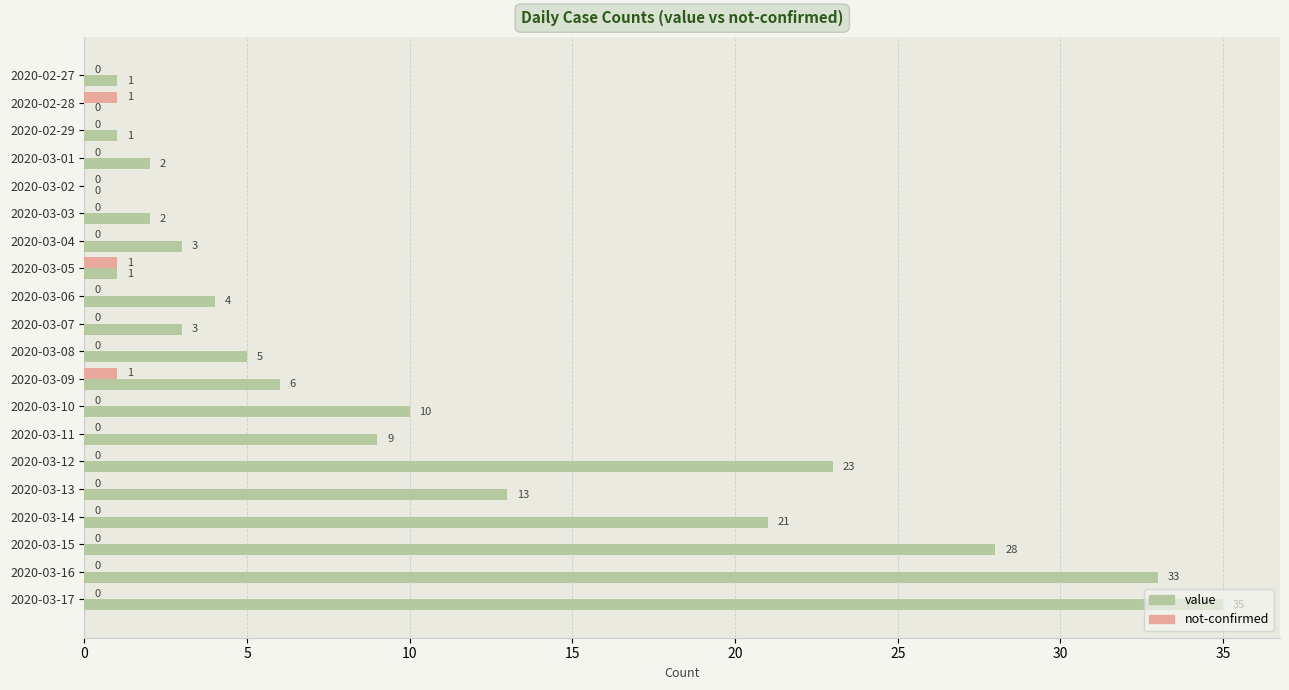

Which series has the largest total across all categories?

value